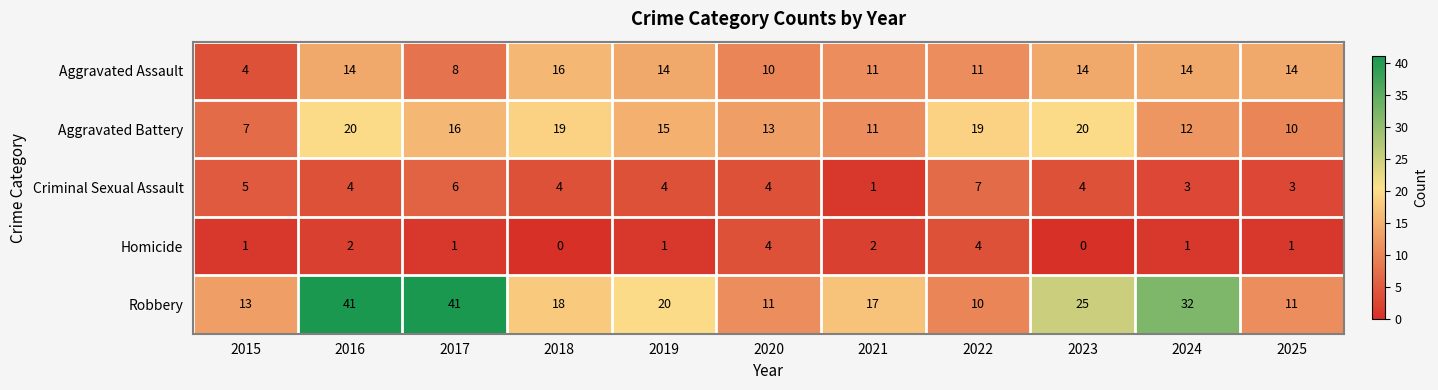

What is the difference between the highest and lowest values at 2019?

19